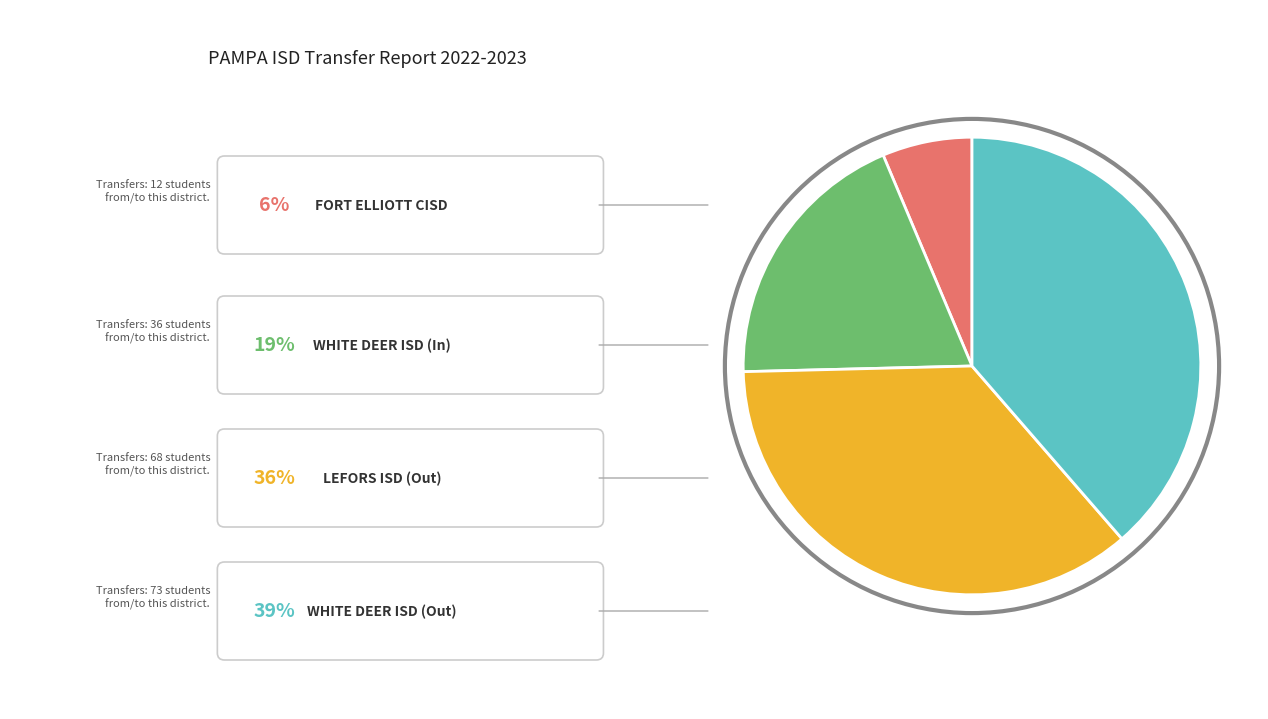

Is there any slice that represents more than half of the pie?

No